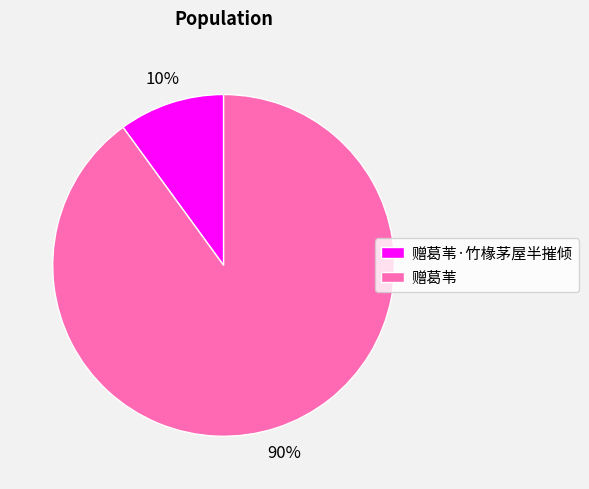

True or false: 赠葛苇·竹椽茅屋半摧倾 accounts for 10% of the total.

True